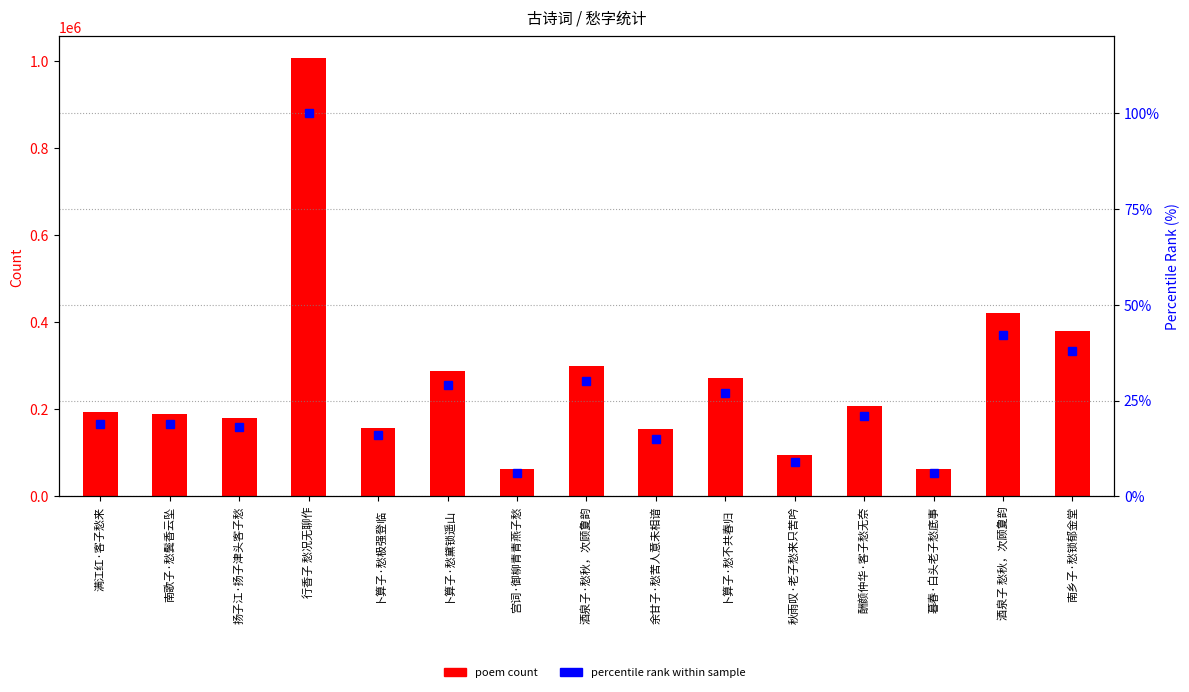

List the labels in order of col_0 value, largest first.

行香子 愁况无聊作, 酒泉子 愁秋，次顾夐韵, 南乡子·愁锁郁金堂, 酒泉子·愁秋，次顾夐韵, 卜算子·愁黛锁遥山, 卜算子·愁不共春归, 酬颜仲华·客子愁无奈, 满江红·客子愁来, 南歌子·愁鬓香云坠, 扬子江·扬子津头客子愁, 卜算子·愁极强登临, 余甘子·愁苦人意未相谙, 秋雨叹·老子愁来只苦吟, 暮春·白头老子愁底事, 宫词·御柳青青燕子愁